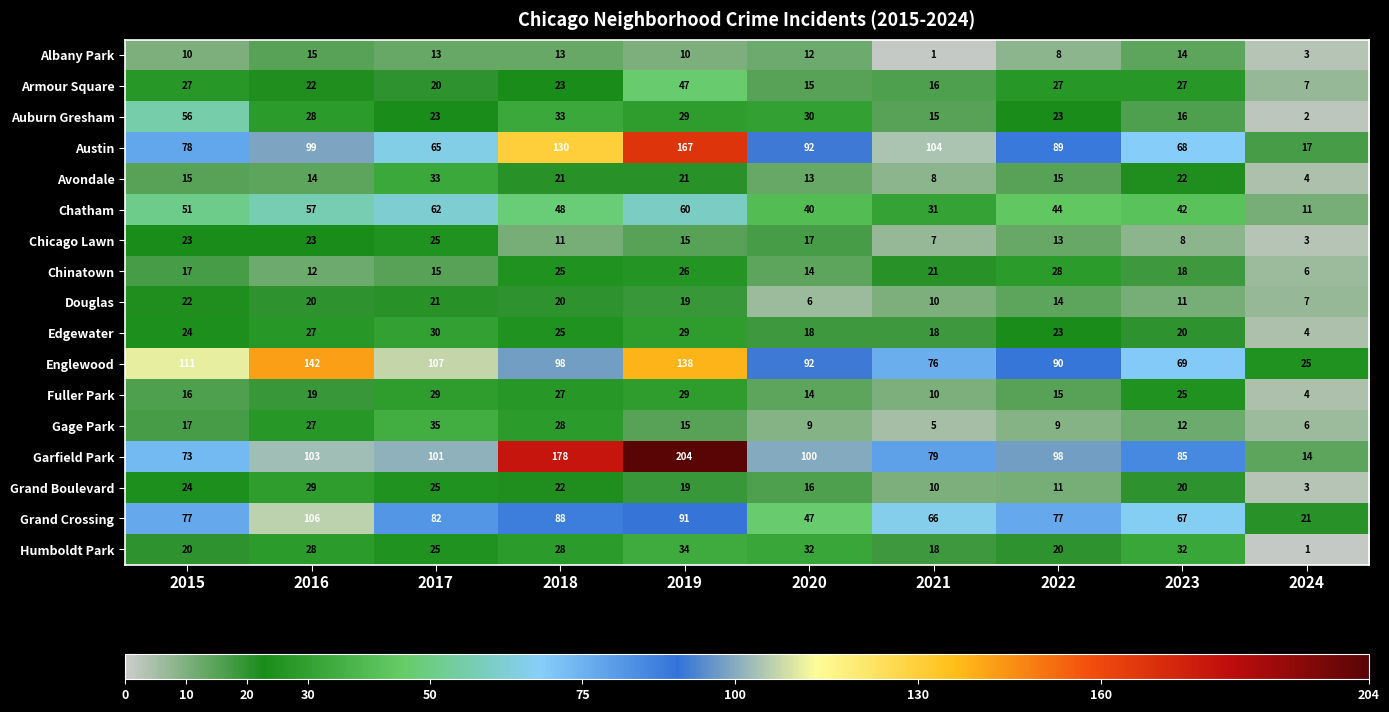

Which series has the largest range (max minus min)?

Garfield Park